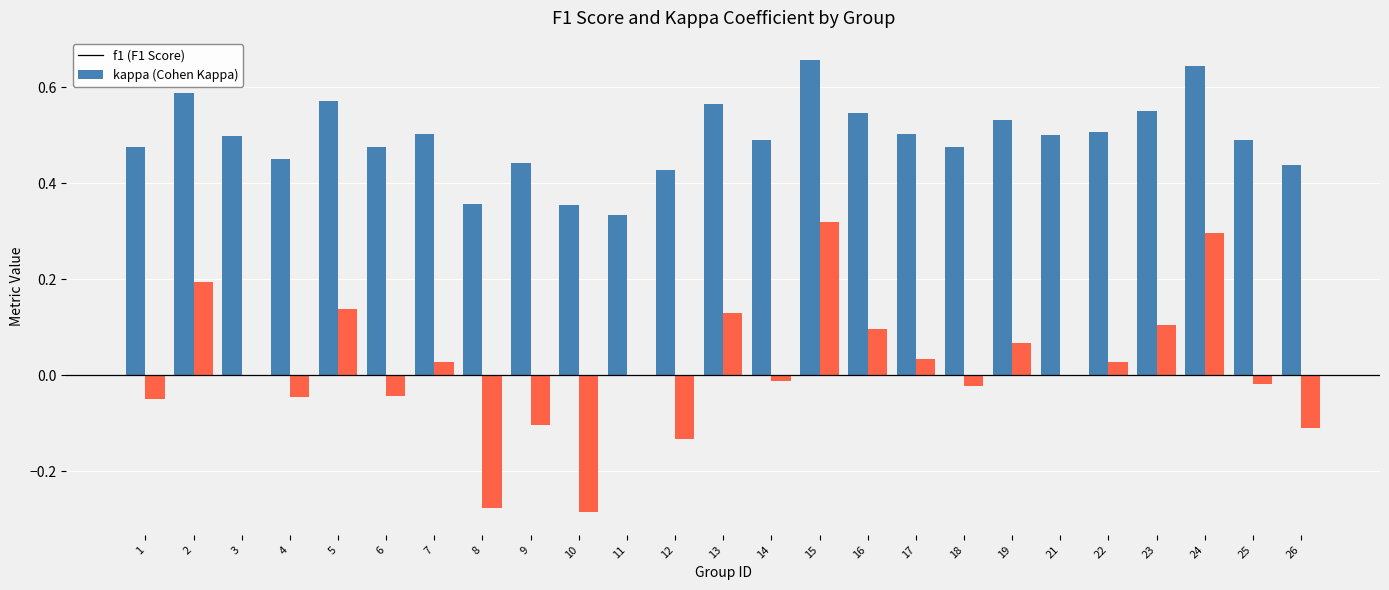

Are the bars horizontal?

No